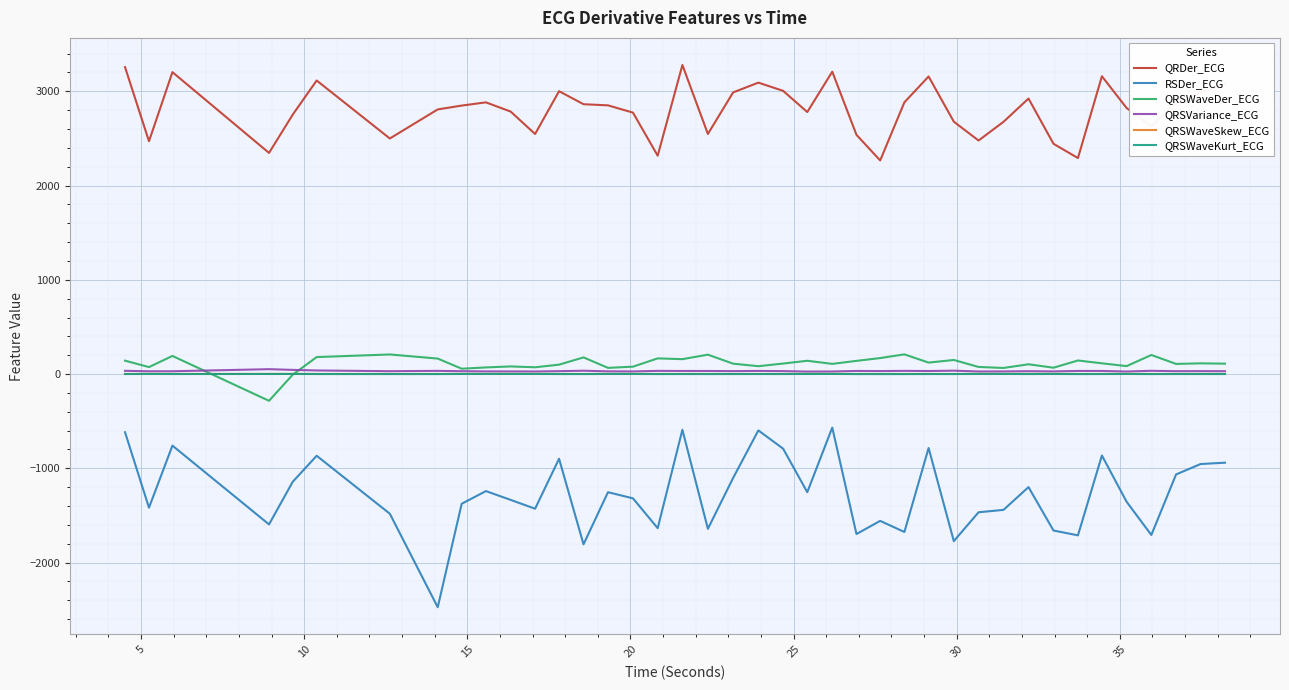

What is the difference between the maximum and minimum values in the QRSWaveSkew_ECG series?

0.5